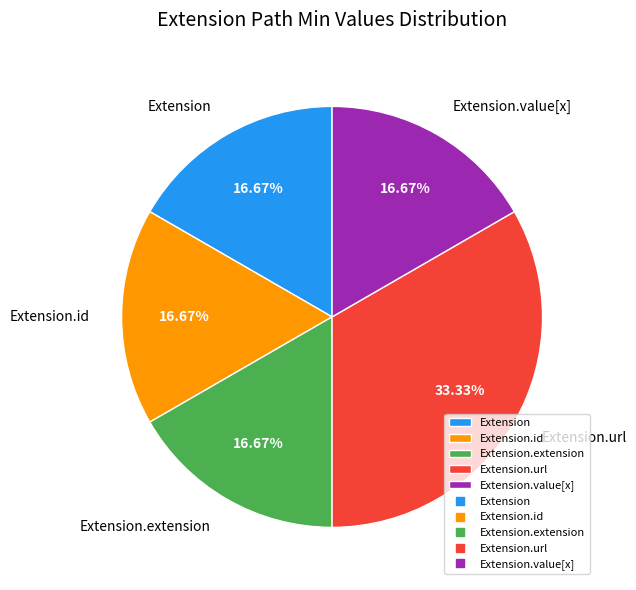

To the nearest percent, what percentage of the pie is Extension.url?

33%